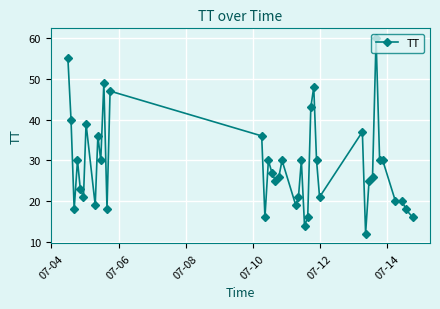

What is the sum of all values?

1151